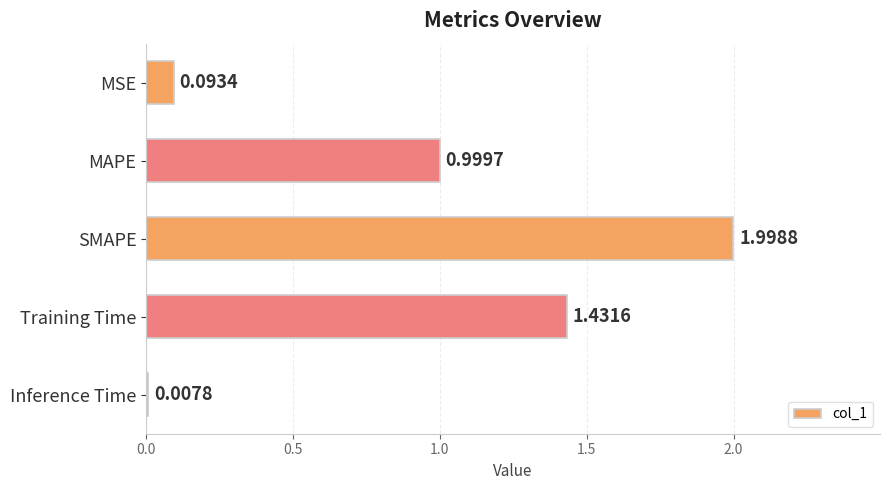

Count the number of categories in the chart.

5